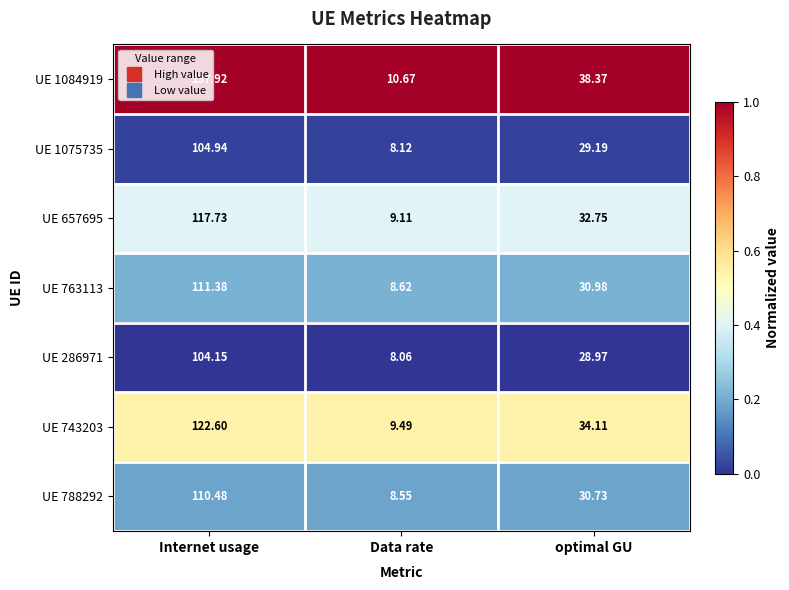

At Internet usage, list the series in order from largest to smallest.

UE 1084919, UE 743203, UE 657695, UE 763113, UE 788292, UE 1075735, UE 286971